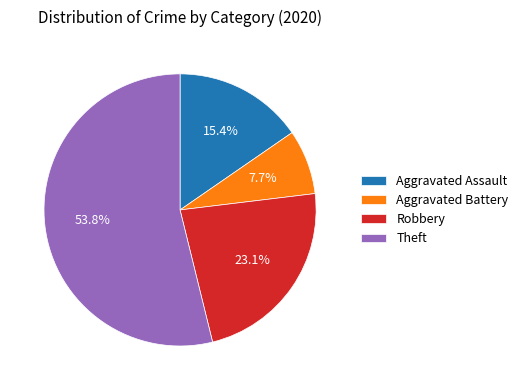

What percentage is the Aggravated Assault slice, to the nearest percent?

15%